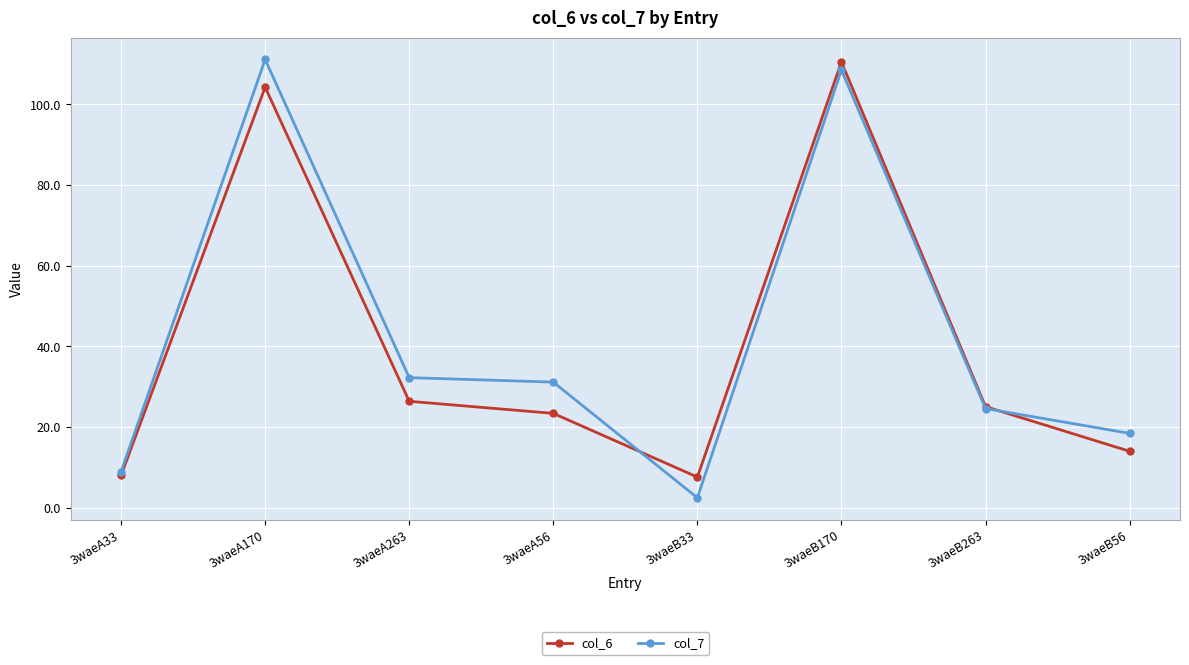

After their last crossing, which series has the higher values: col_6 or col_7?

col_7